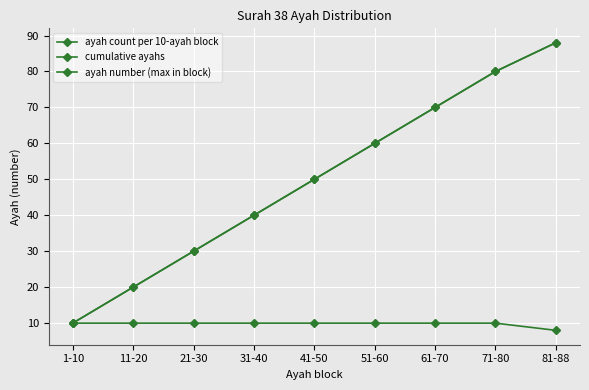

Does the chart have visible grid lines?

Yes